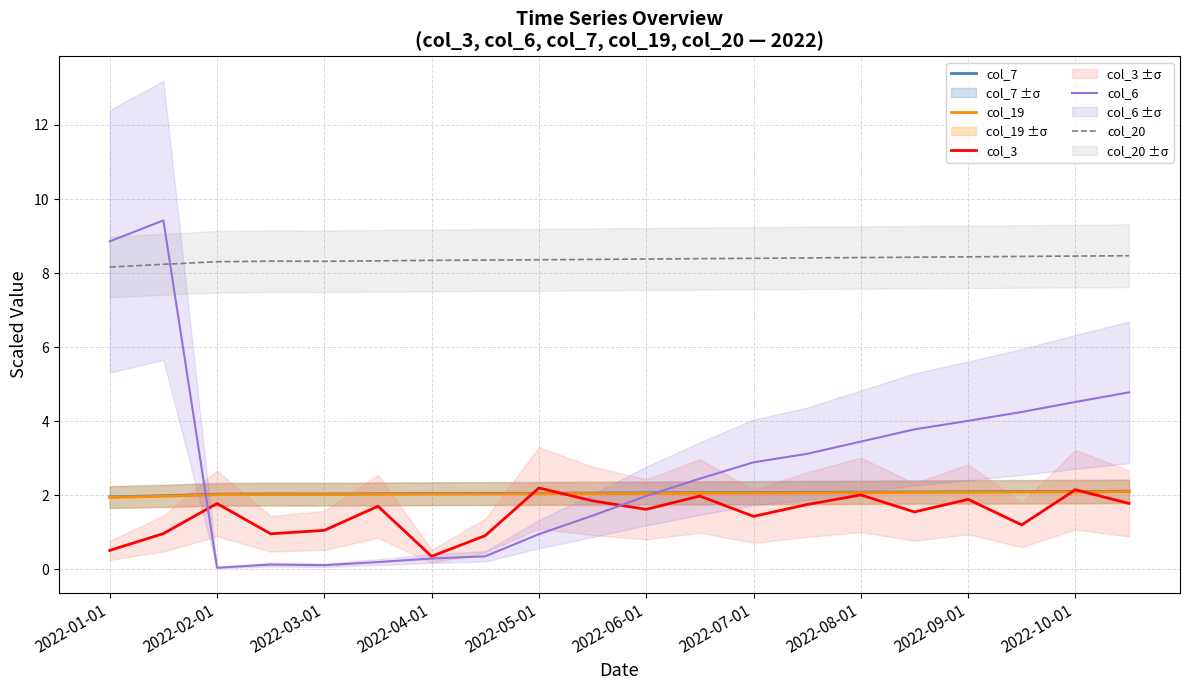

List the series in order of their peak value, highest first.

col_6, col_20, col_3, col_7, col_19